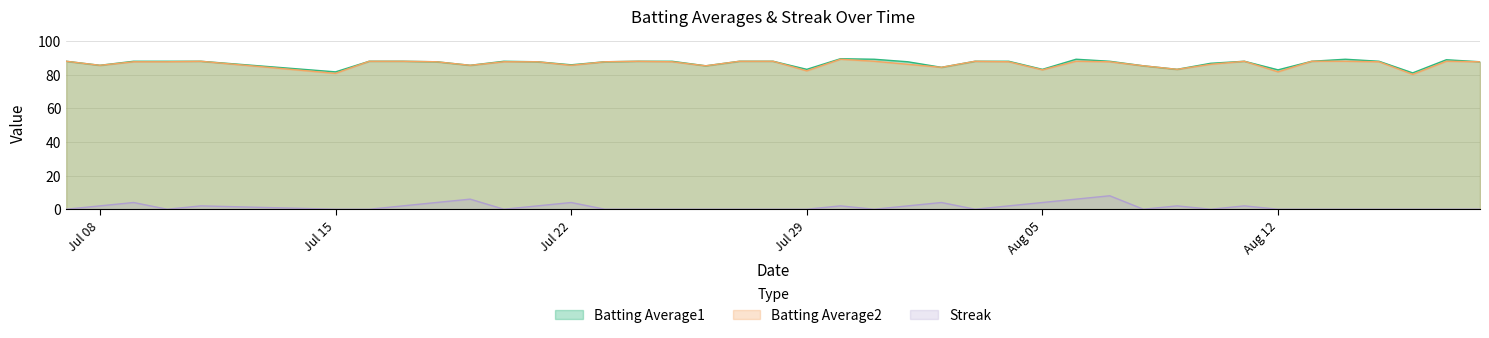

True or false: Streak and Batting Average2 cross at least once.

False